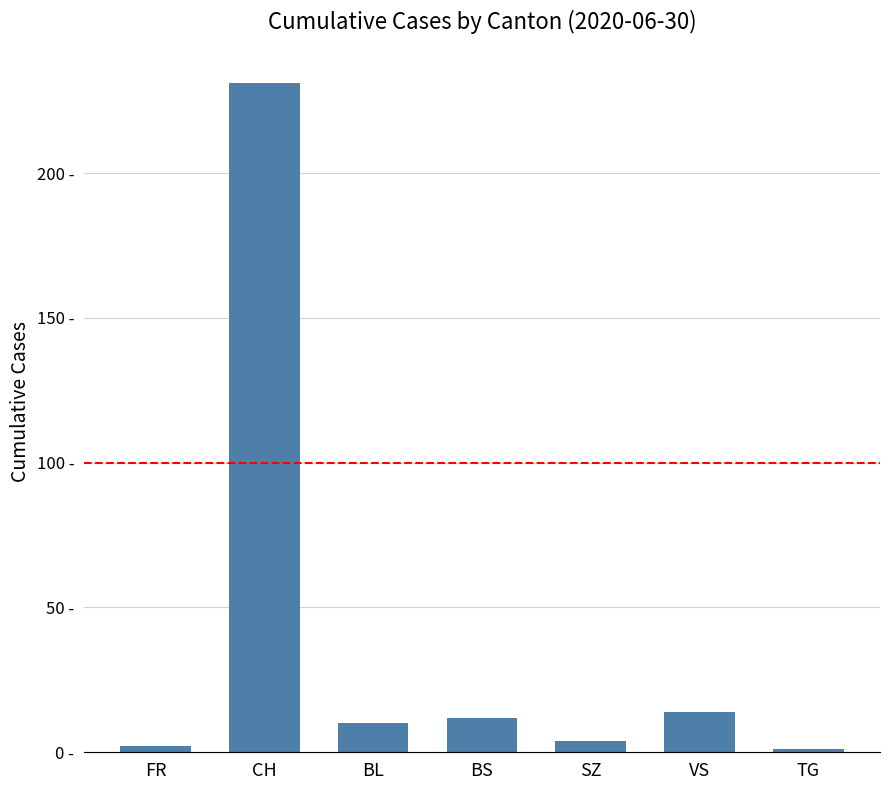

What is the value of the 1st bar from the left?

2